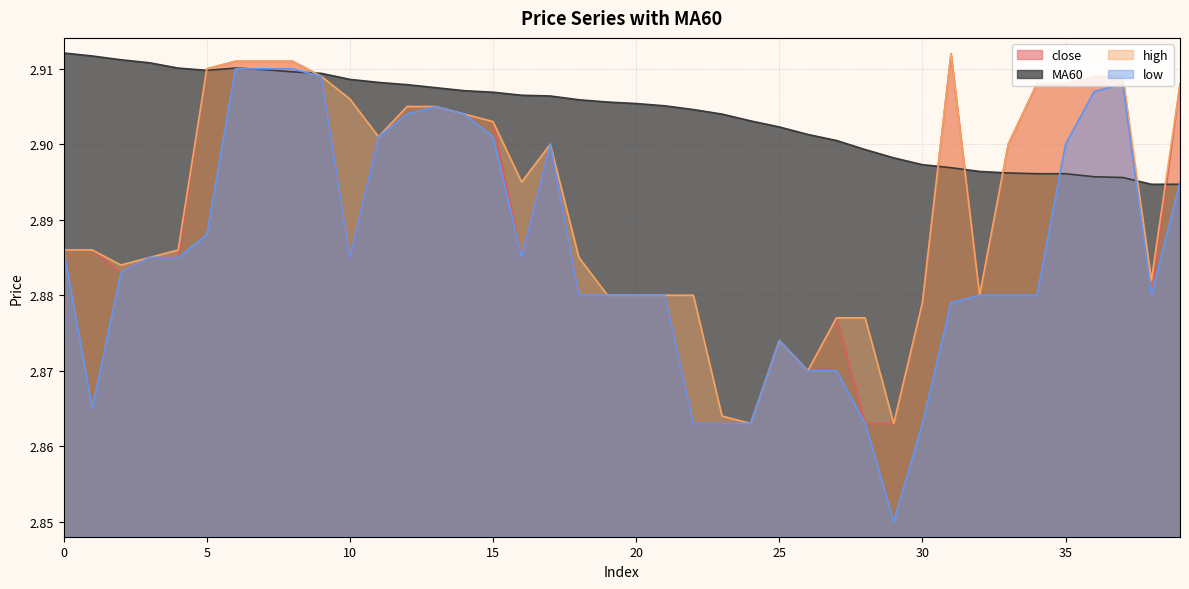

At which label is low closest to 2?

29